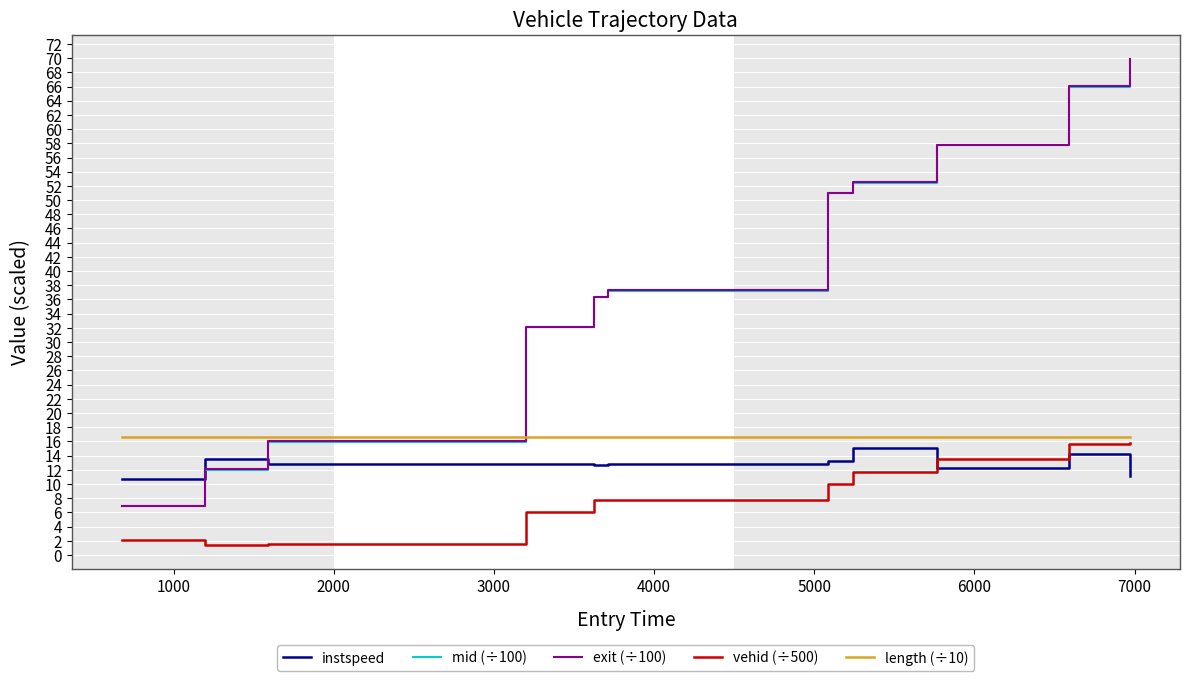

What is the minimum value for exit (÷100)?

6.9